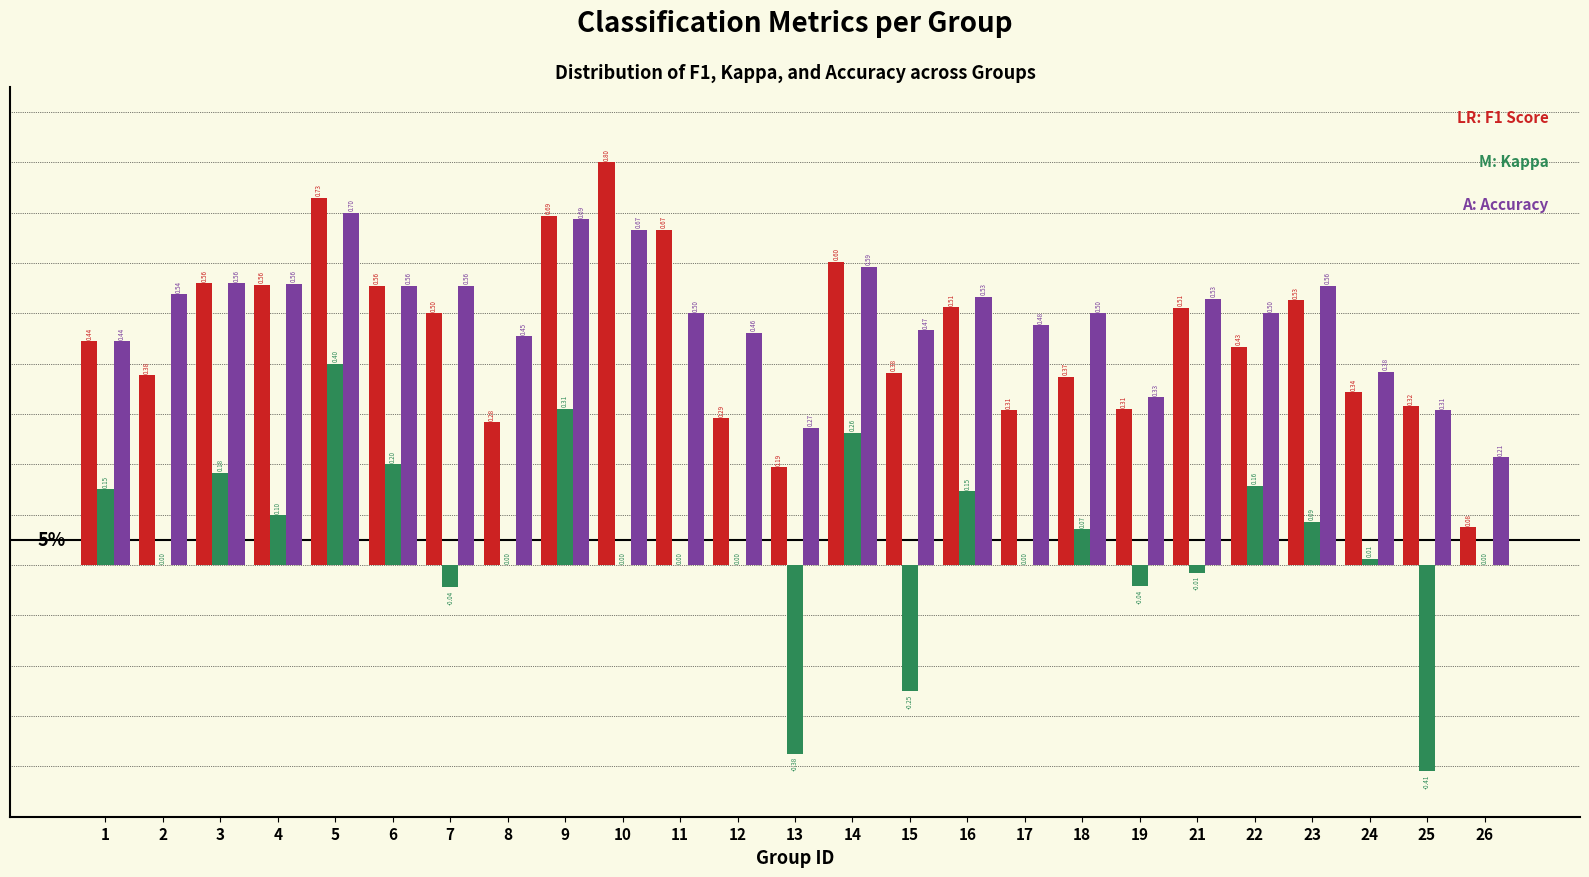

What is the total value across all series at 5?

1.8